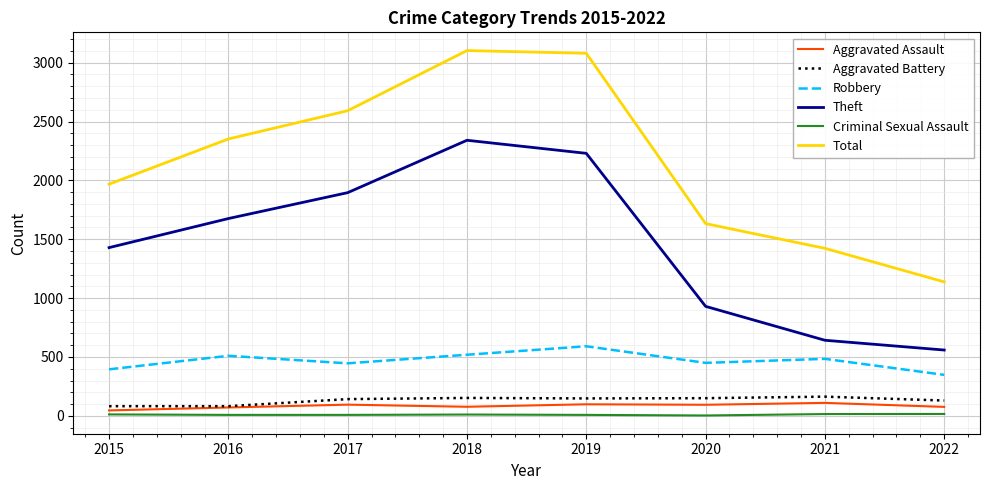

True or false: Robbery and Aggravated Assault intersect in this chart.

False